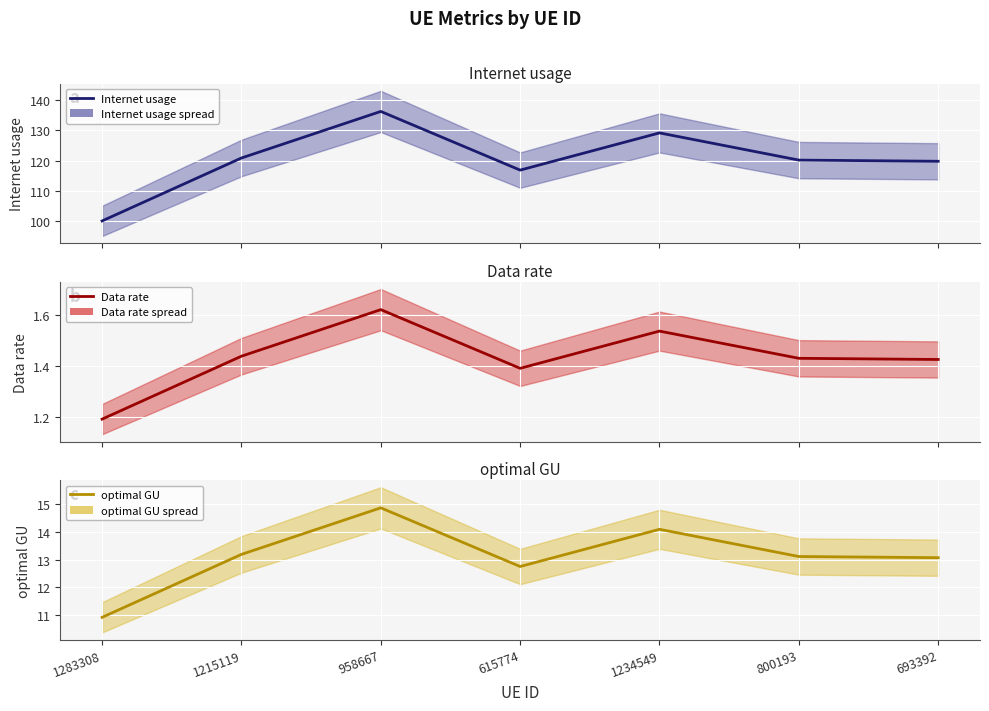

What is the smallest value displayed?

1.2